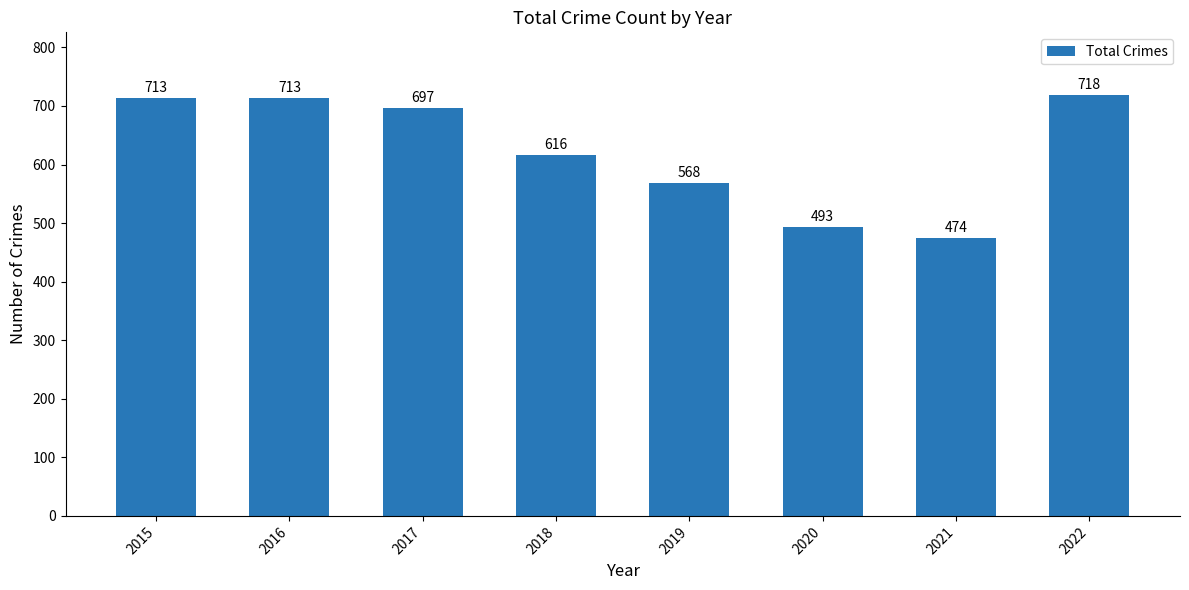

What is the difference between the second highest and minimum values?

239